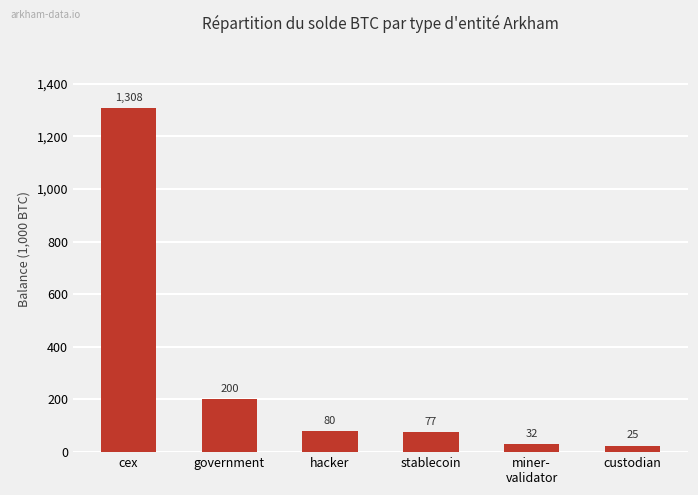

Which has a higher value, miner-
validator or stablecoin?

stablecoin